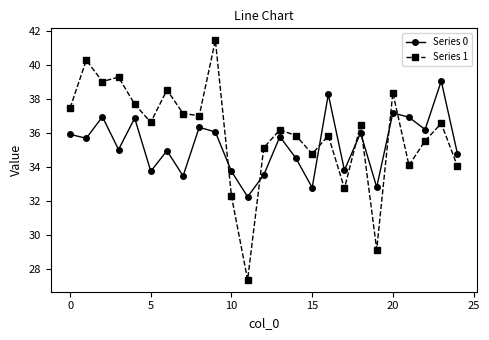

Rank the series by their maximum value, from highest to lowest.

Series 1, Series 0